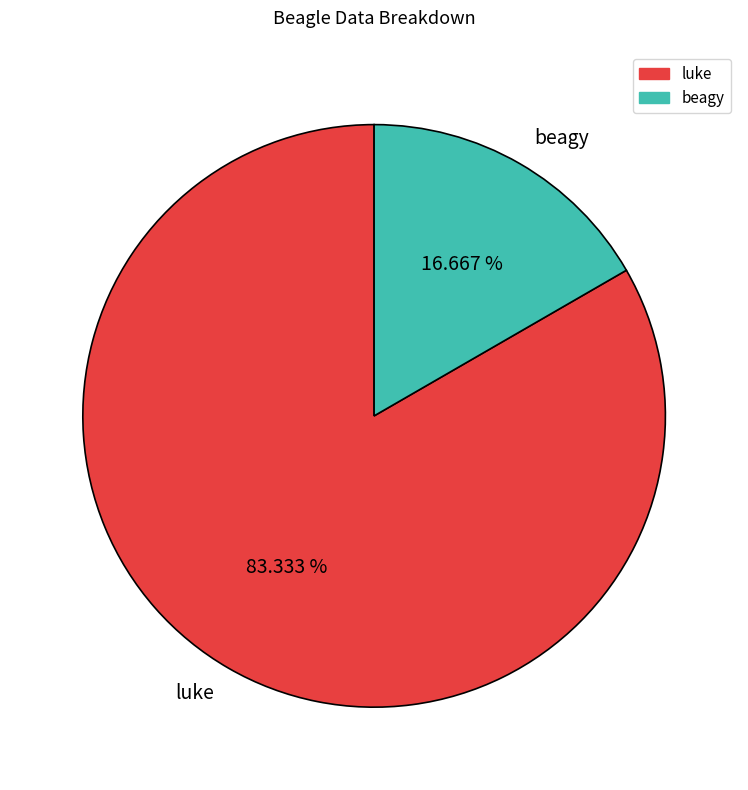

What percentage is NOT represented by beagy?

83.3%